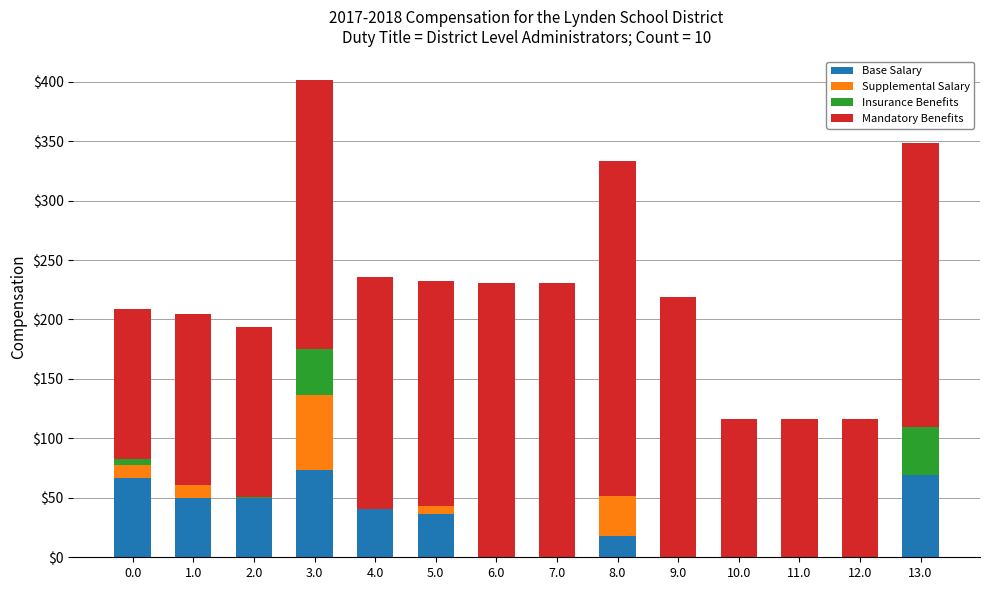

What is the maximum value for Base Salary?

73.0